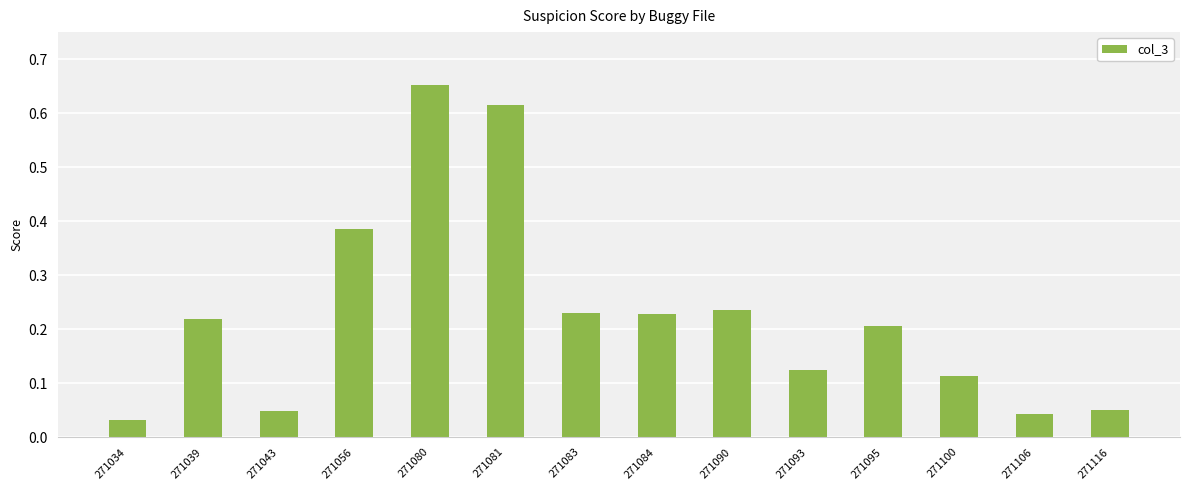

Are the bars grouped side by side (vs. stacked)?

No